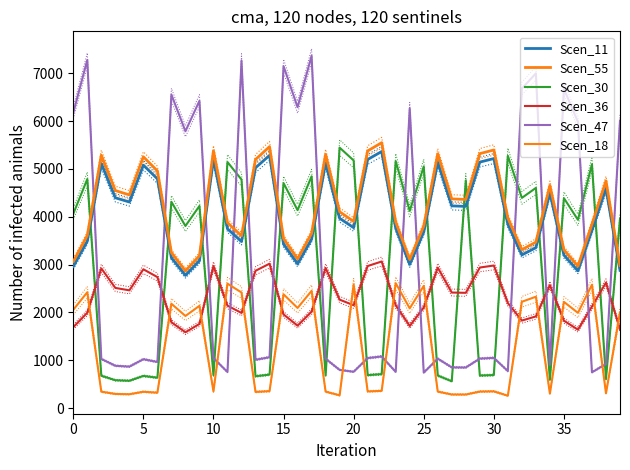

How many times do Scen_30 and Scen_47 cross each other?

14